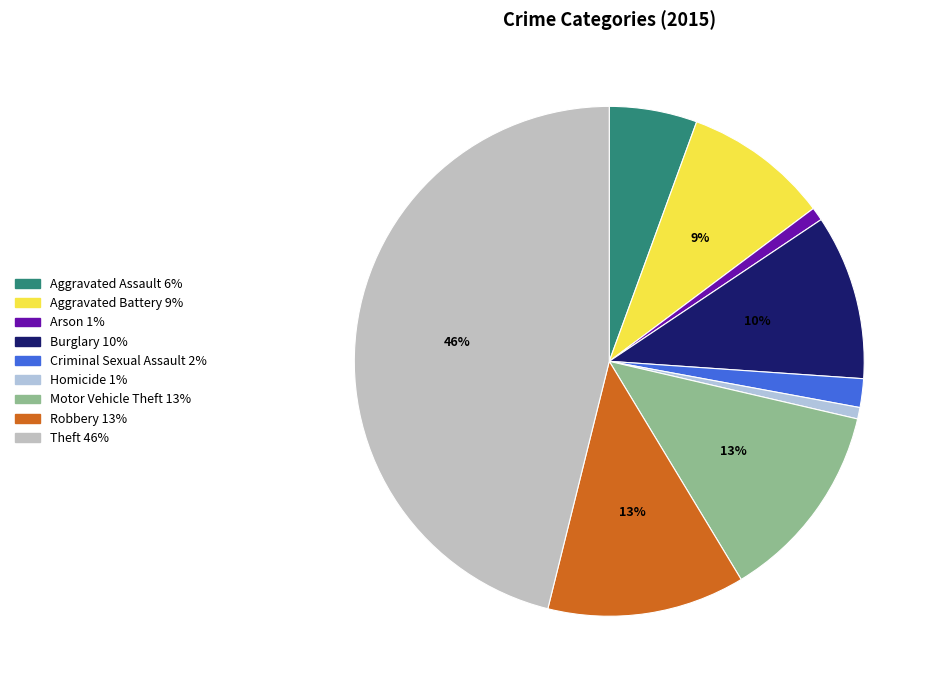

Combined, do Aggravated Assault and Criminal Sexual Assault account for over 50%?

No